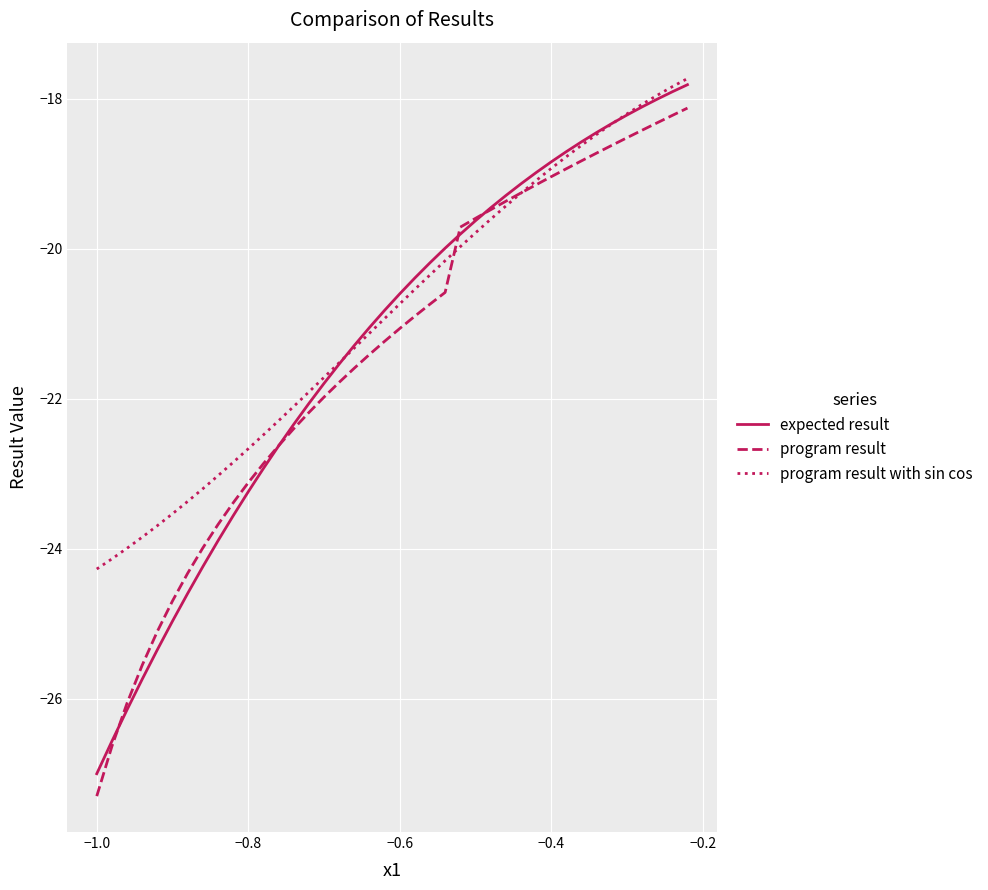

What is the minimum value shown in the chart?

-27.3